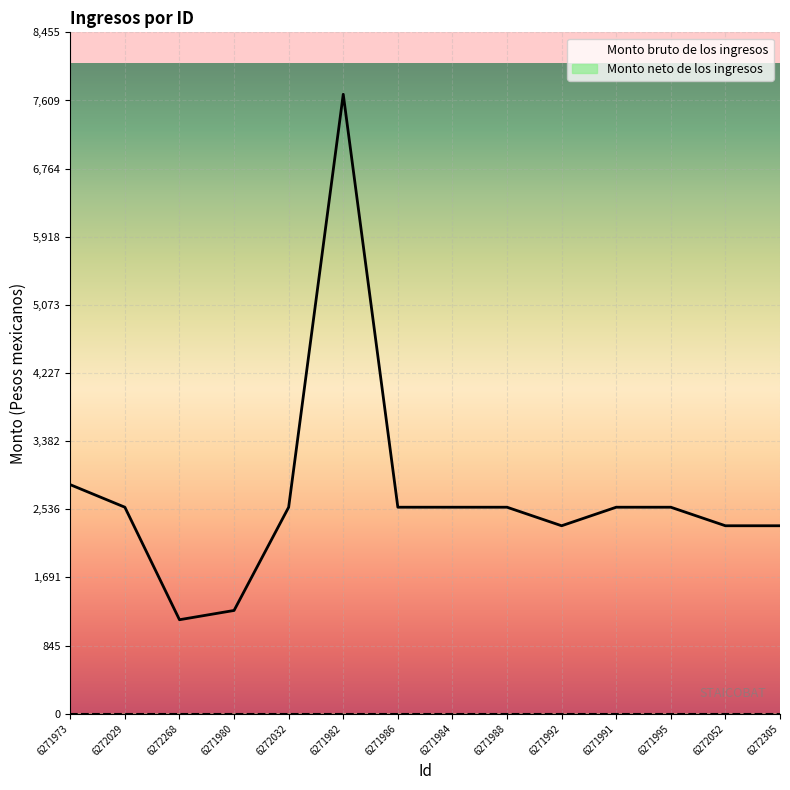

Is this an area chart (filled region under the line)?

No